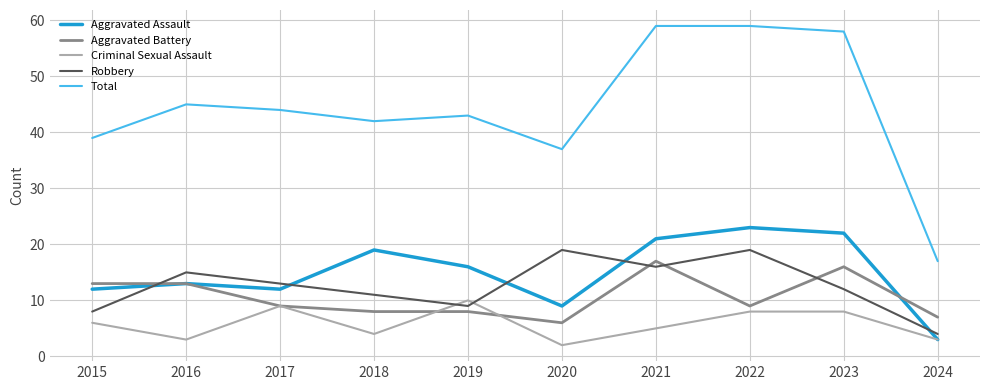

What is the highest value of the Criminal Sexual Assault series?

10